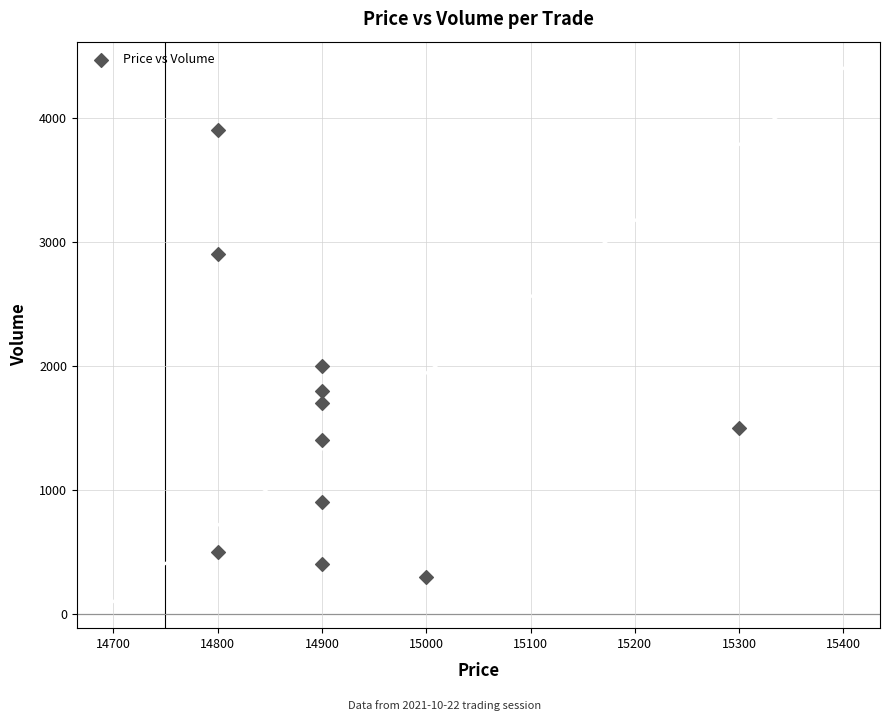

What is the range of Y values (max minus min)?

3600